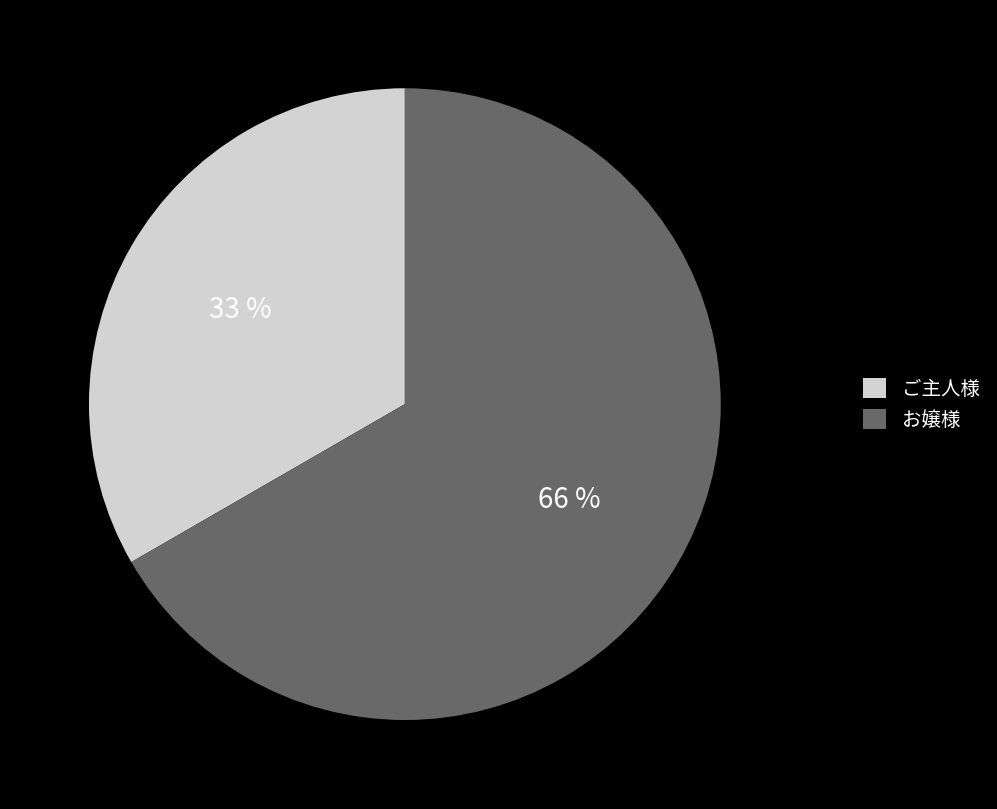

The イベント slice represents 1% of the pie. True or false?

False